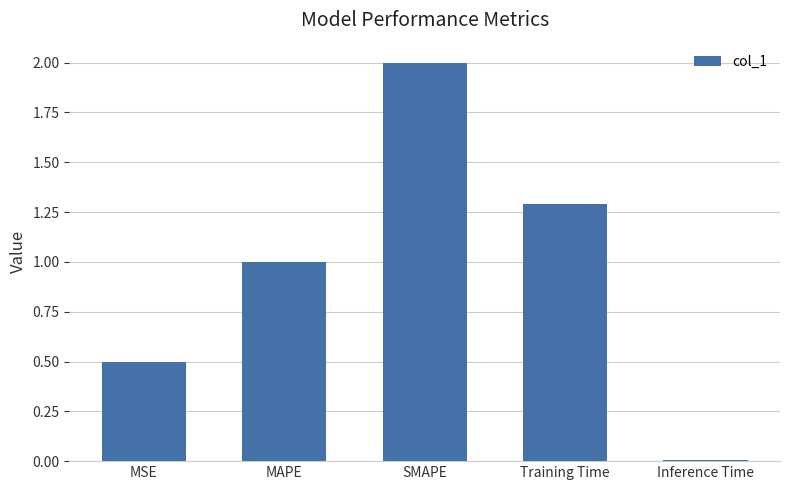

At which category does the chart reach its peak across all series?

SMAPE